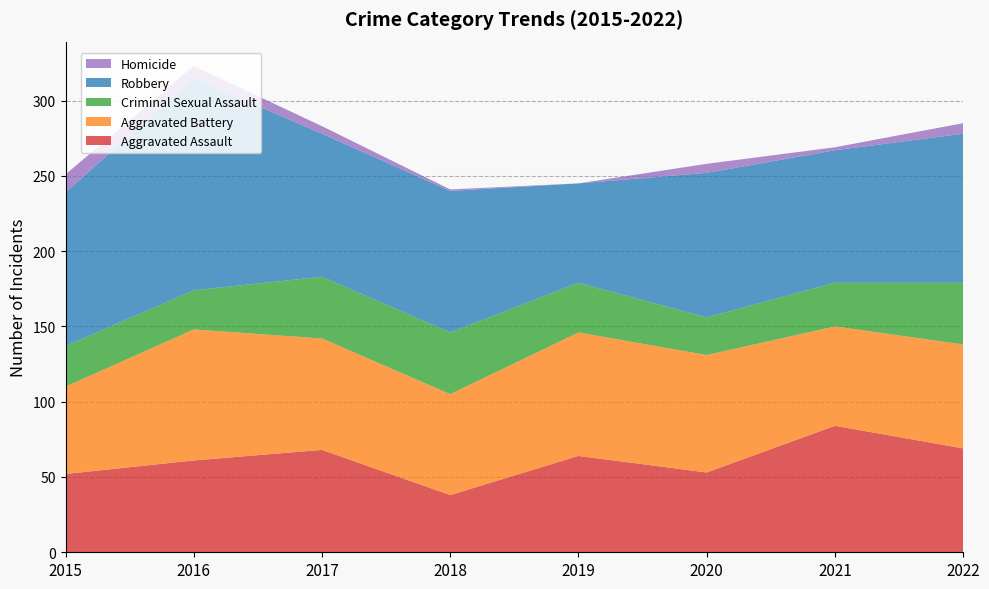

Reading left to right, list all the values displayed in this chart.

Aggravated Assault: 2015=52	2016=61	2017=68	2018=38	2019=64	2020=53	2021=84	2022=69
Aggravated Battery: 2015=58	2016=87	2017=74	2018=67	2019=82	2020=78	2021=66	2022=69
Criminal Sexual Assault: 2015=27	2016=26	2017=41	2018=41	2019=33	2020=25	2021=29	2022=41
Robbery: 2015=102	2016=141	2017=95	2018=94	2019=66	2020=96	2021=88	2022=99
Homicide: 2015=12	2016=8	2017=5	2018=1	2019=0	2020=6	2021=2	2022=7